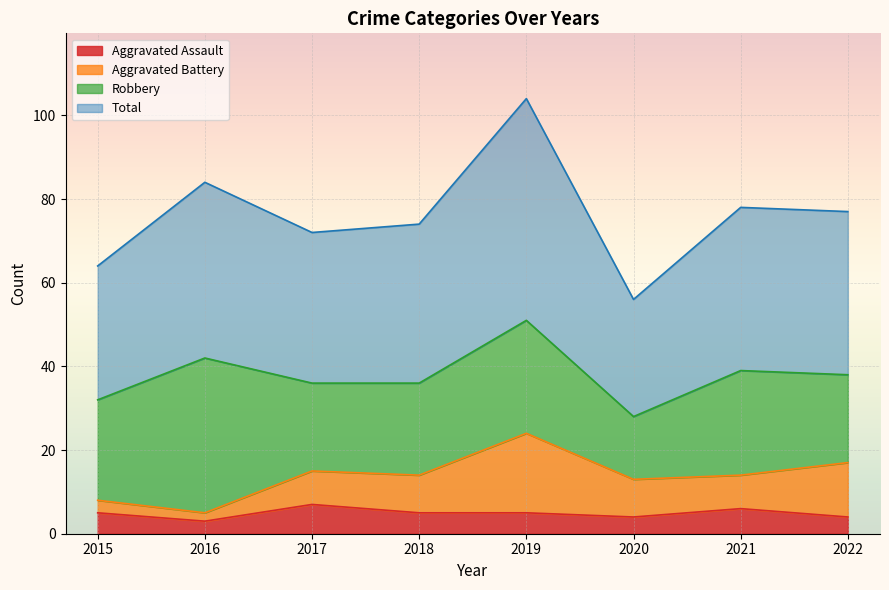

True or false: Total and Aggravated Assault cross at least once.

False